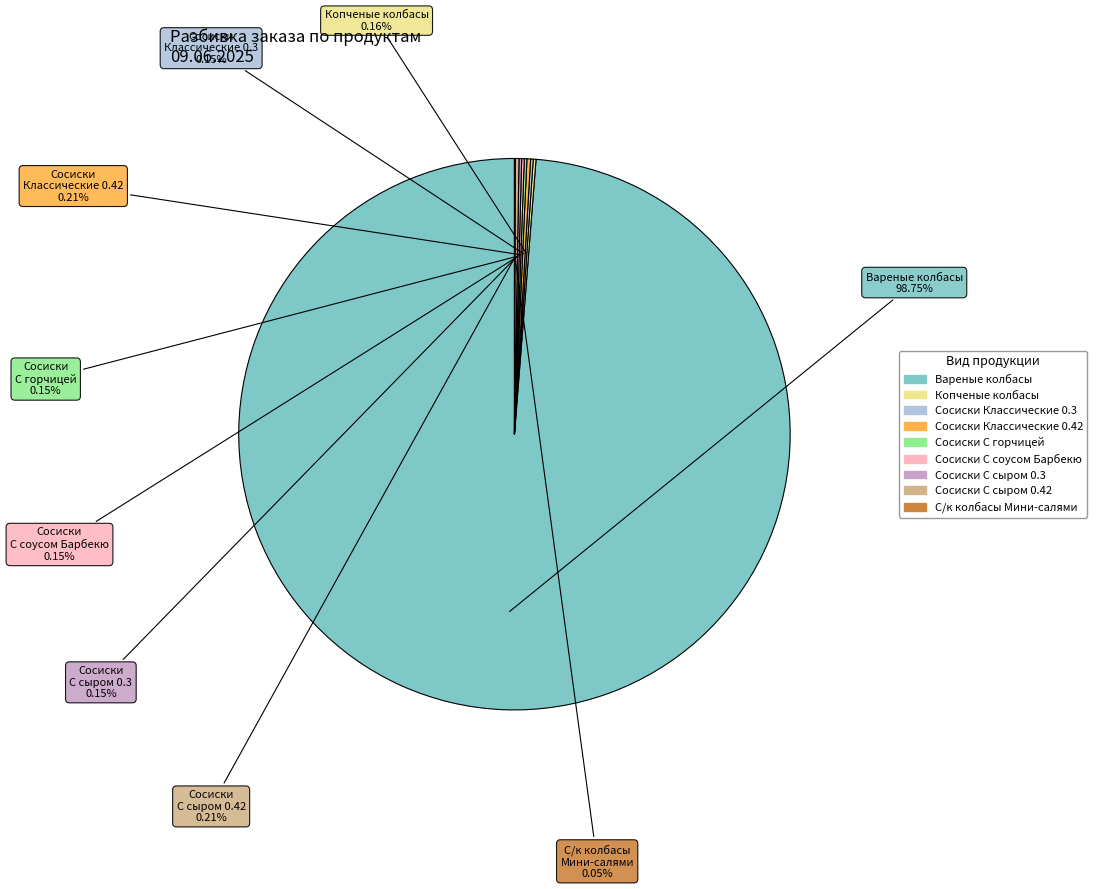

Is there a majority slice in this chart?

Yes